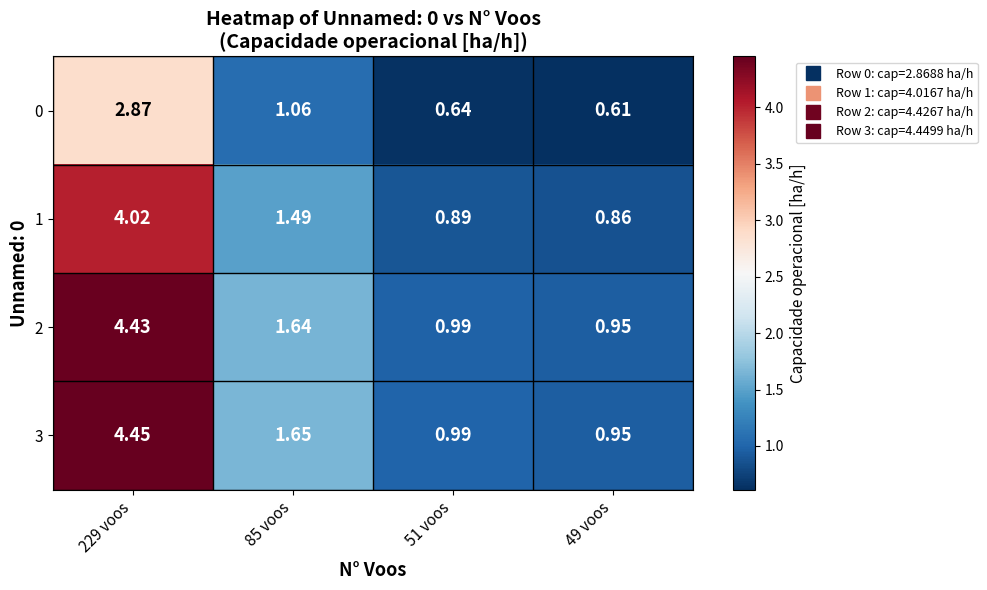

How many values in the 2 series exceed 1?

2